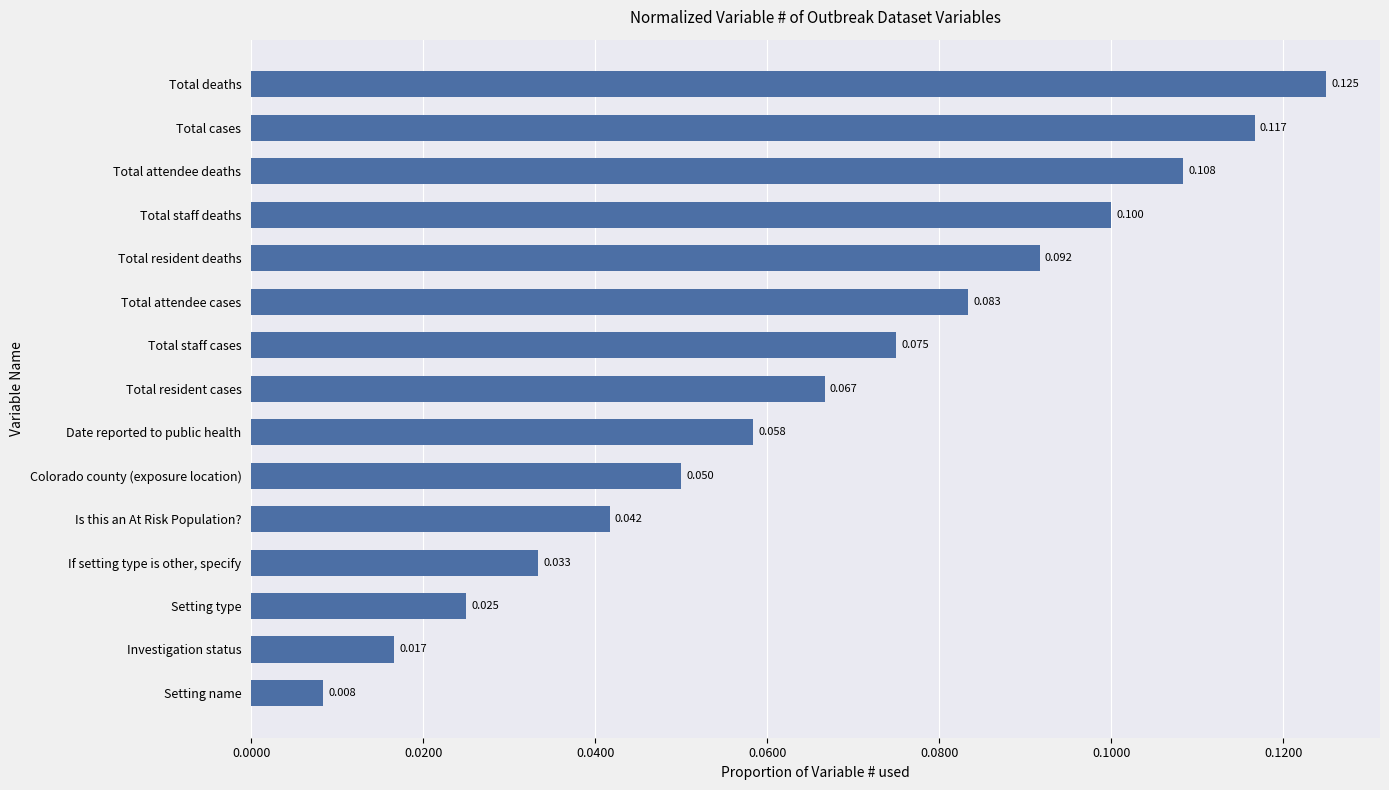

List the labels in order of value, largest first.

Total deaths, Total cases, Total attendee deaths, Total staff deaths, Total resident deaths, Total attendee cases, Total staff cases, Total resident cases, Date reported to public health, Colorado county (exposure location), Is this an At Risk Population?, If setting type is other, specify, Setting type, Investigation status, Setting name